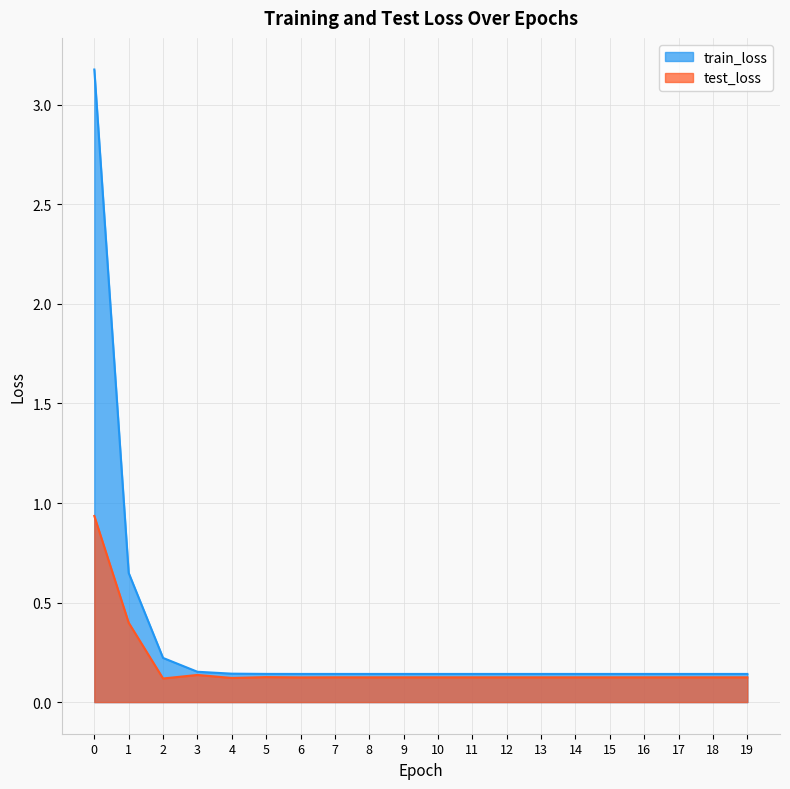

What is the lowest value of the train_loss series?

0.1